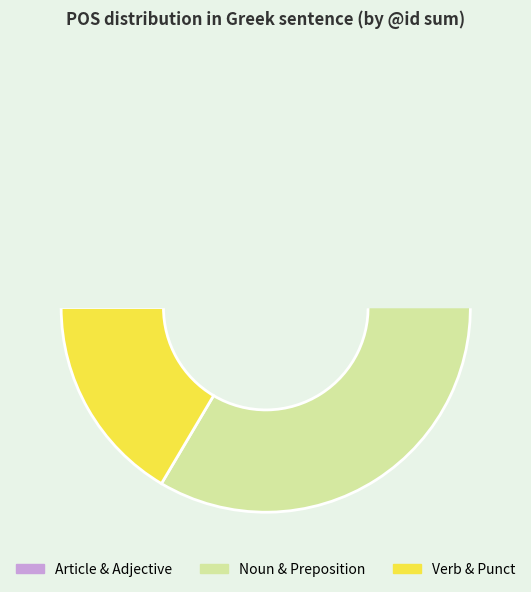

Is there any slice that represents more than half of the pie?

No